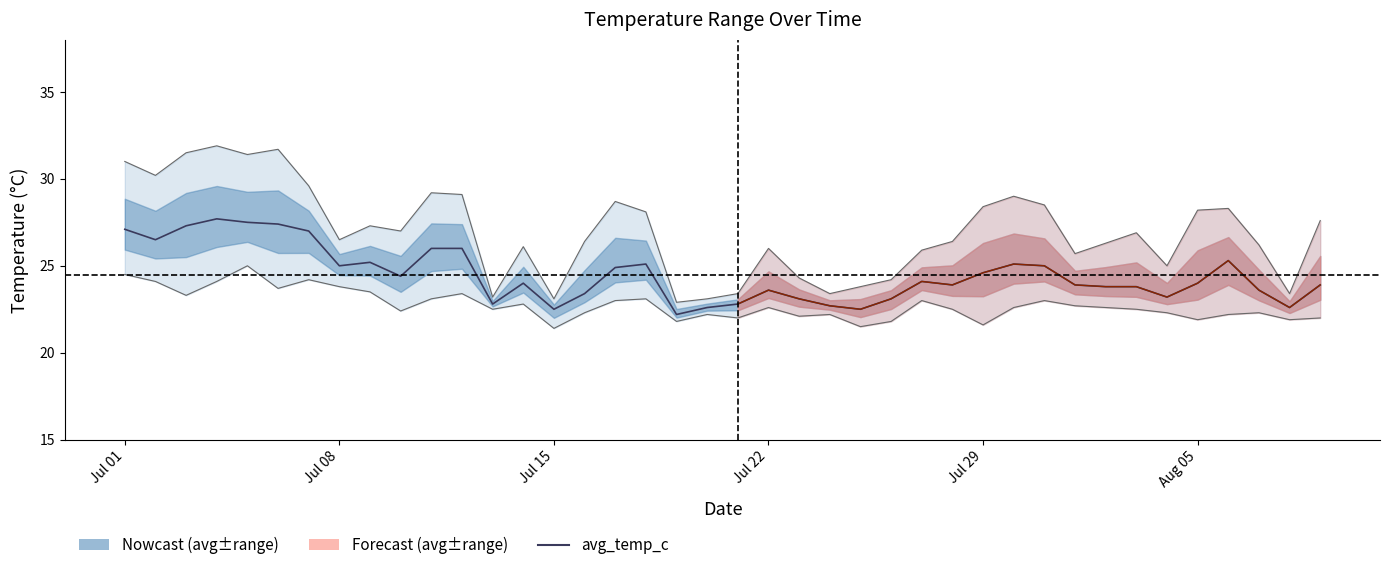

Reading left to right, transcribe all the data shown in this chart.

27.1	26.5	27.3	27.7	27.5	27.4	27.0	25.0	25.2	24.4	26.0	26.0	22.8	24.0	22.5	23.4	24.9	25.1	22.2	22.6	22.8	23.6	23.1	22.7	22.5	23.1	24.1	23.9	24.6	25.1	25.0	23.9	23.8	23.8	23.2	24.0	25.3	23.6	22.6	23.9